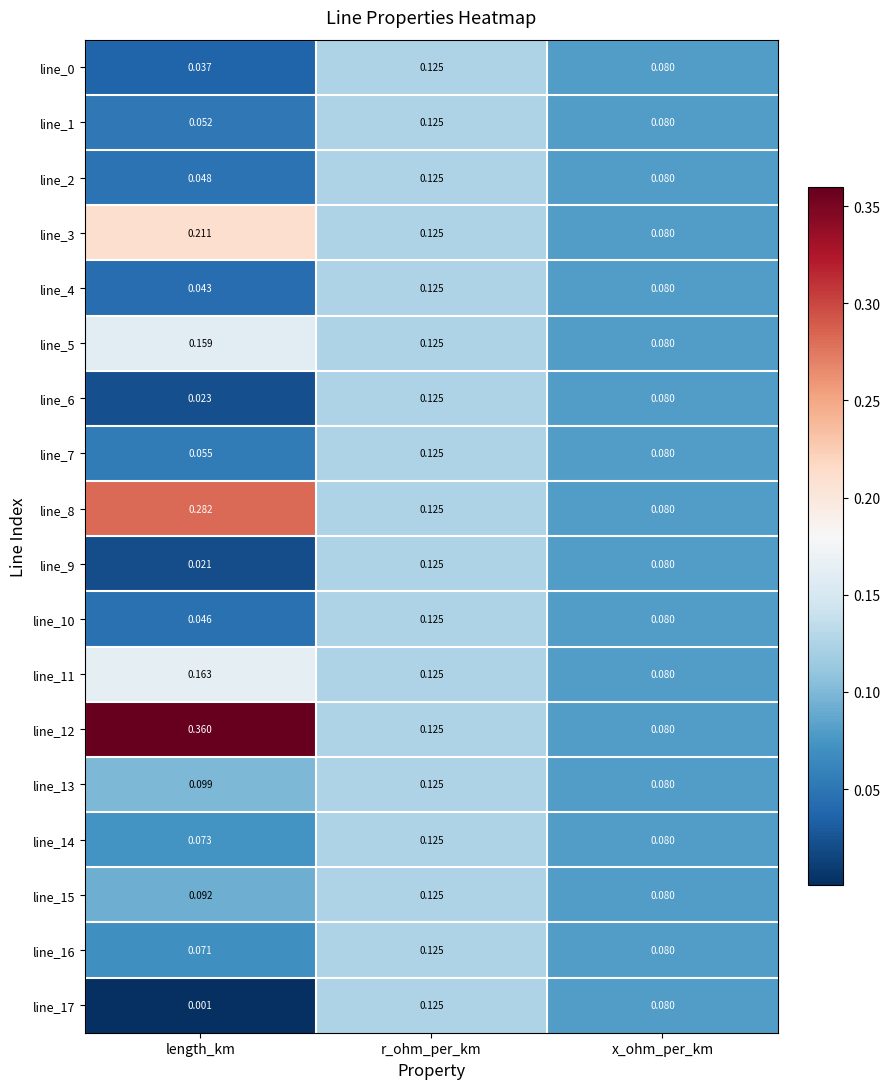

Where is line_2 nearest to the value 0?

length_km